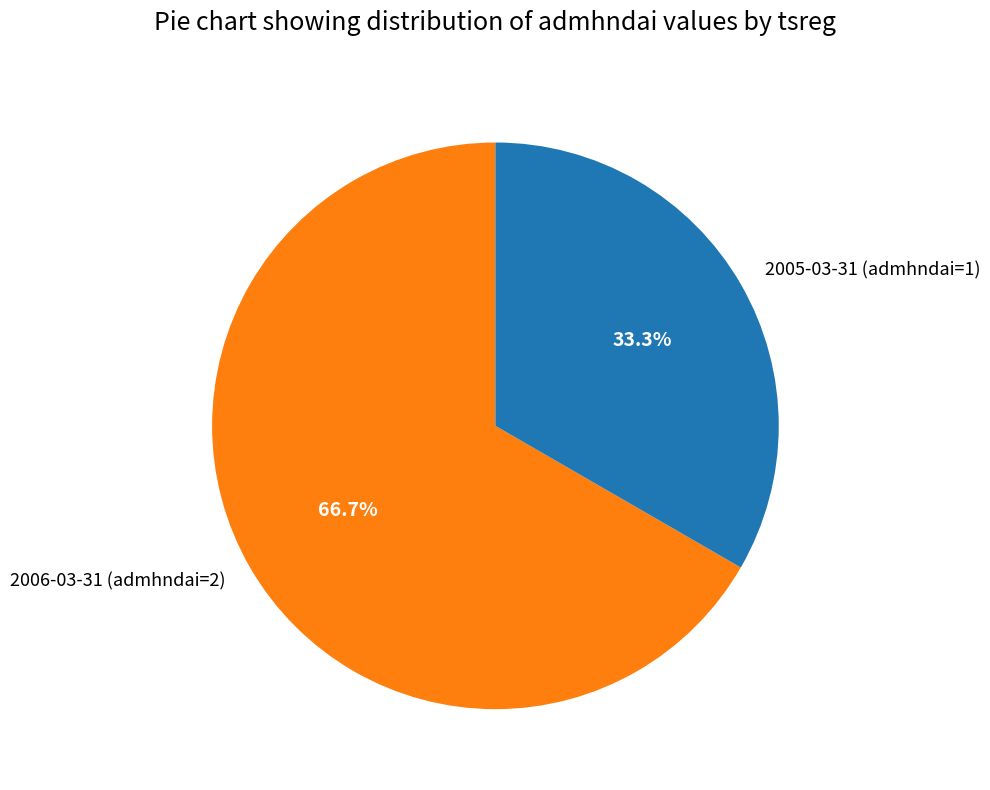

Rank the categories by value from highest to lowest.

2006-03-31 (admhndai=2), 2005-03-31 (admhndai=1)